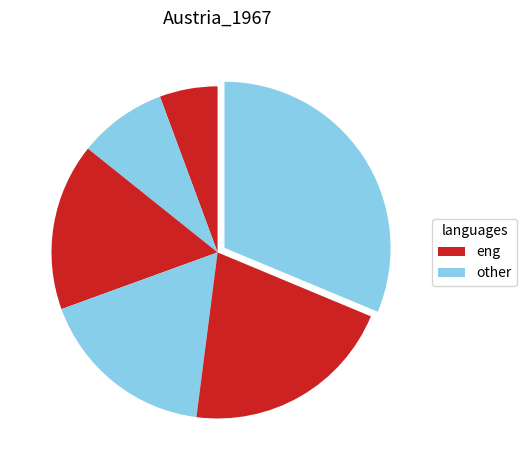

Rank the categories by value from highest to lowest.

5, 4, 3, 2, 1, 0